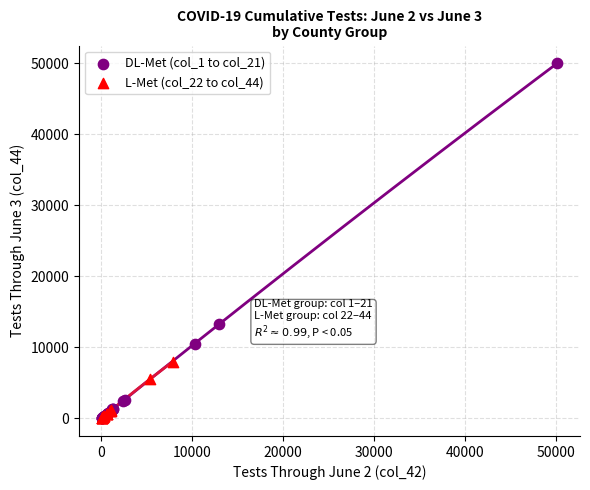

Which series has the widest spread of Y values?

DL-Met (col_1 to col_21)